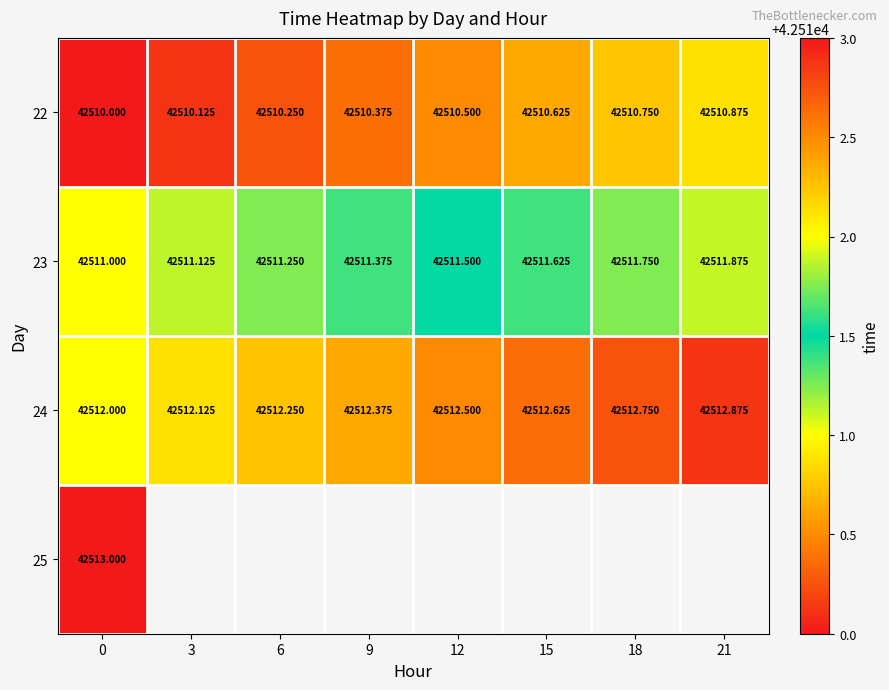

Is the value of 22 at 18 greater than the value of 24 at 12?

No